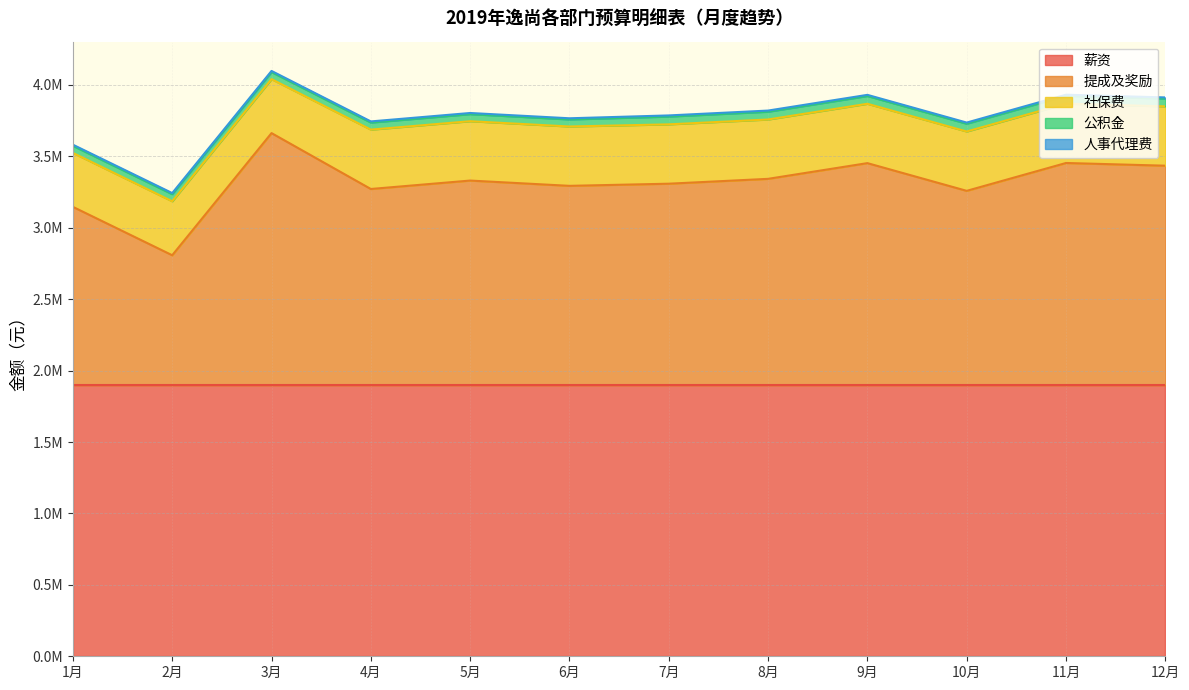

True or false: 人事代理费 and 薪资 cross at least once.

False